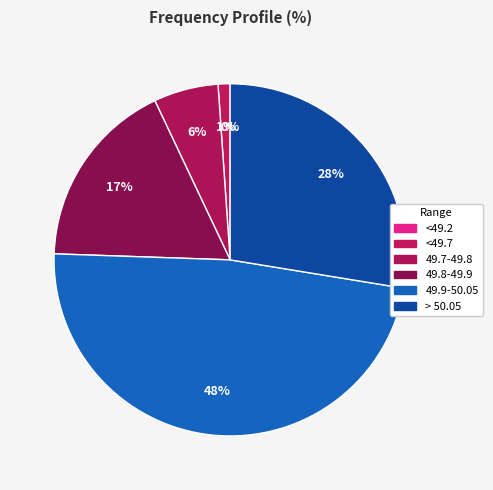

Do 49.9-50.05 and 49.8-49.9 together represent more than half of the pie?

Yes